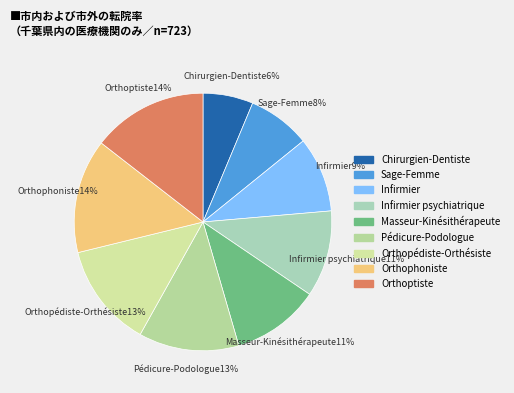

How many segments does this pie chart have?

9